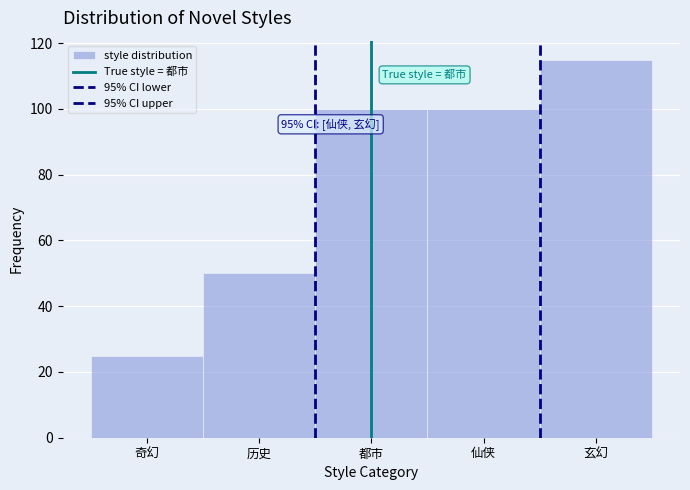

Does the chart contain any negative values?

No